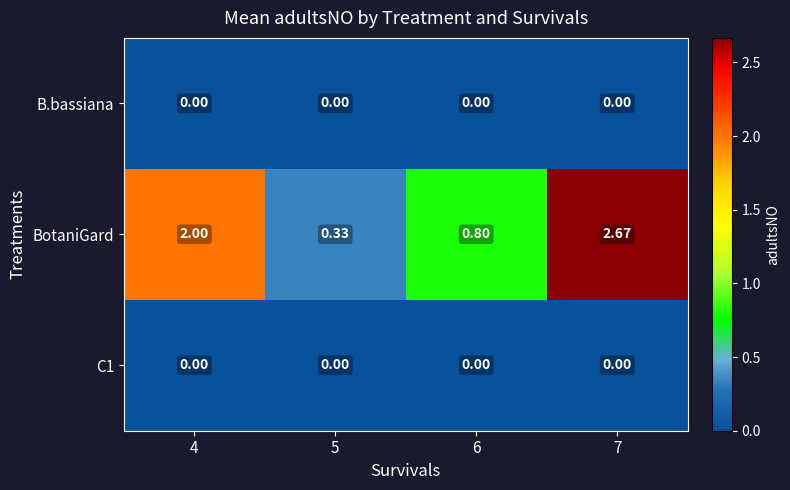

Which series has the largest total across all categories?

BotaniGard